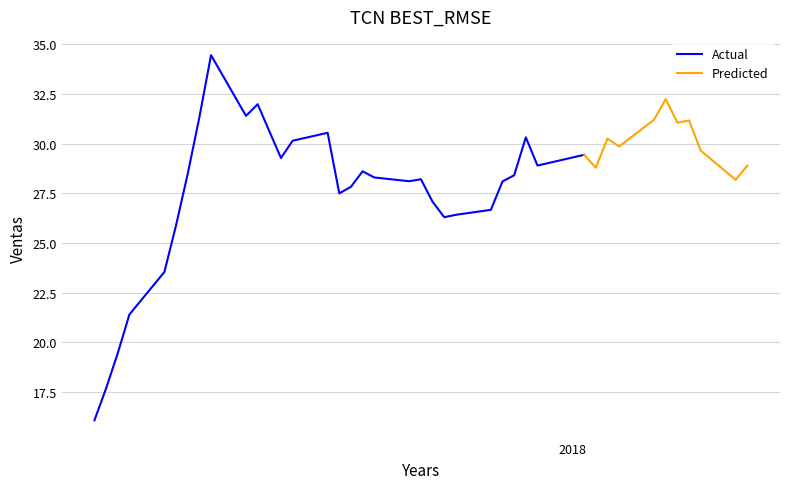

What is the ratio of the value at 23 to the value at 38?

0.9